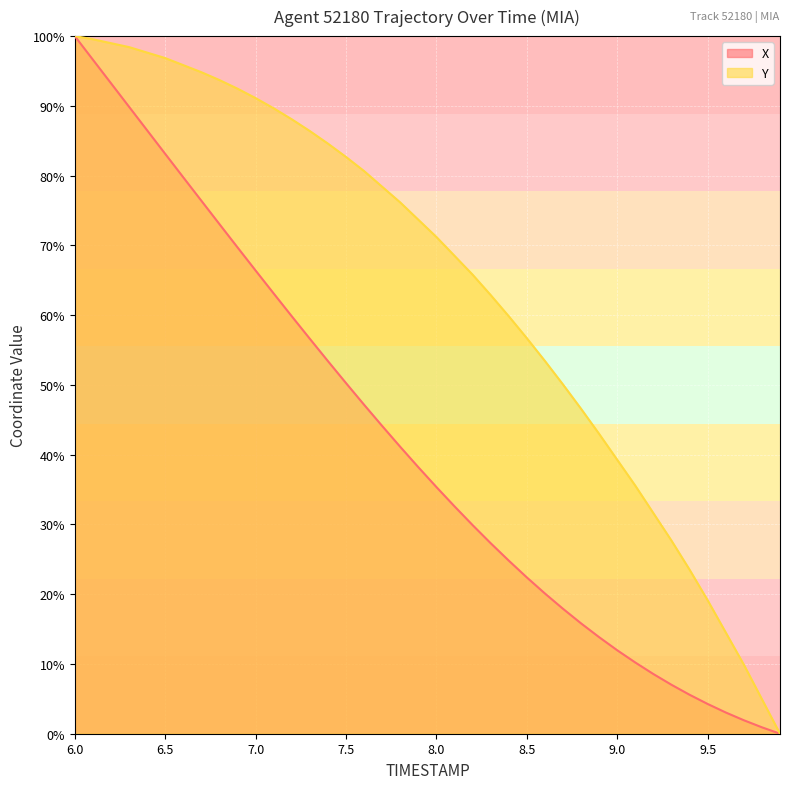

True or false: X and Y cross at least once.

False